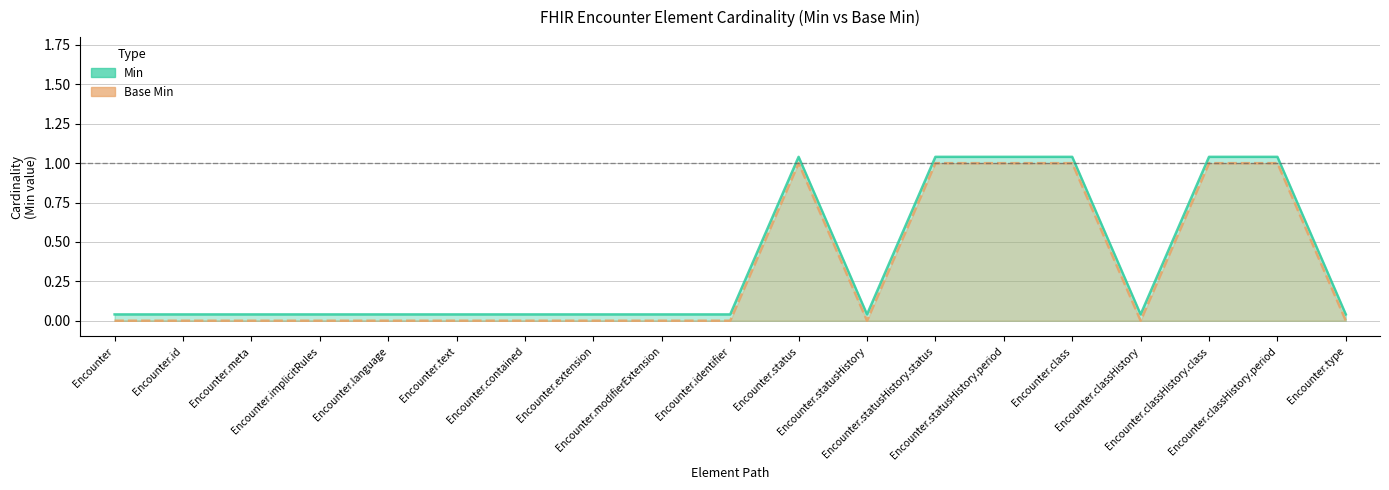

Which category has the highest value in the Min series?

Encounter.status